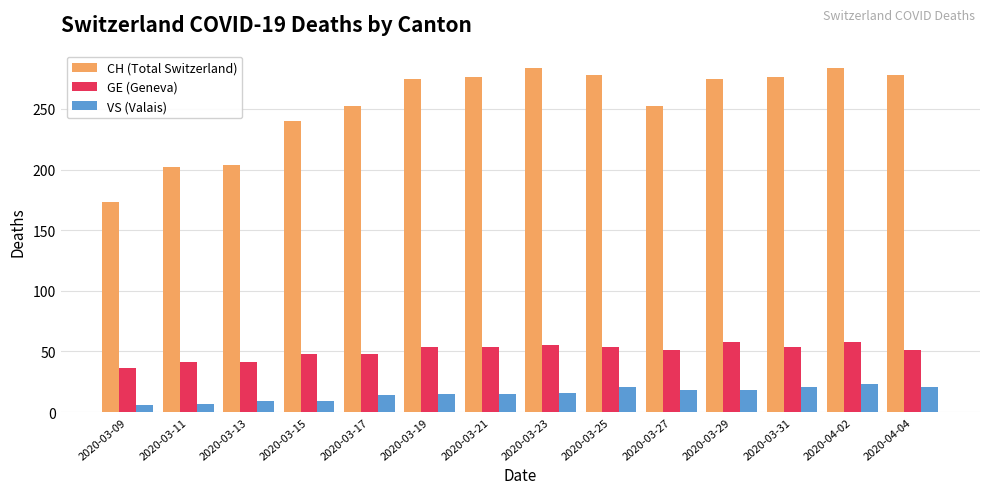

What is the difference between the highest and lowest values at 2020-03-11?

195